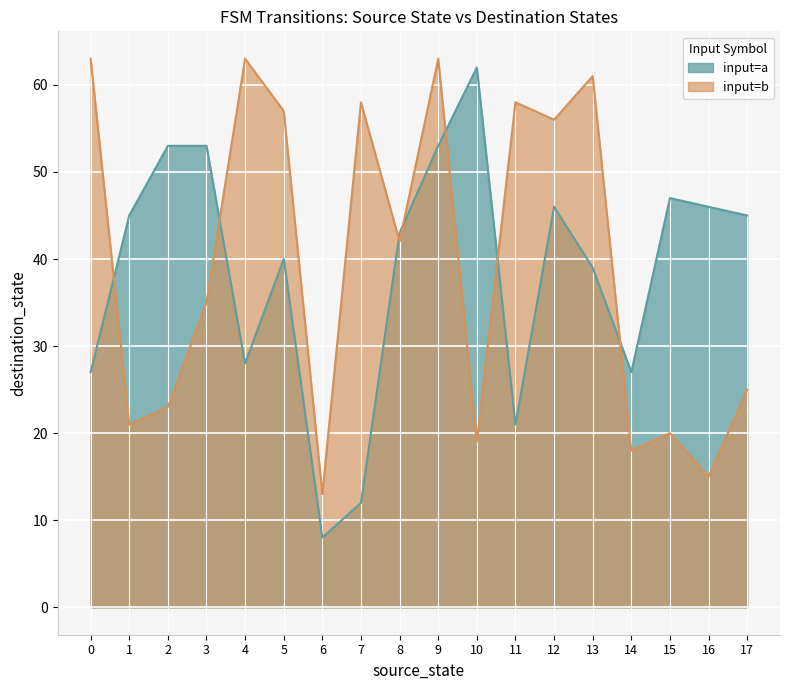

At which label does destination_state first exceed 43?

1